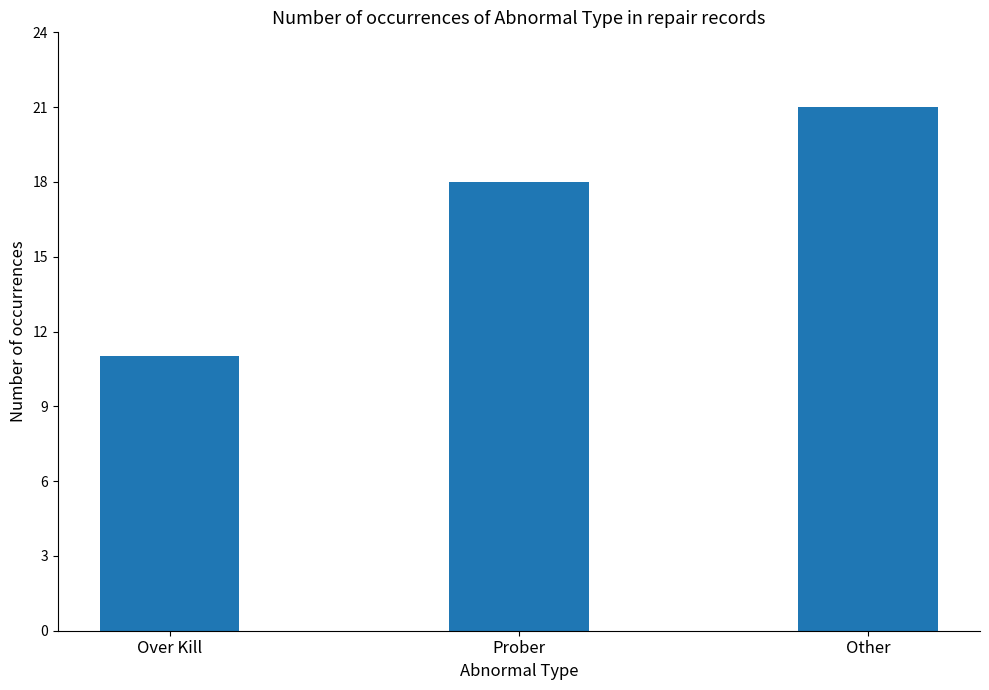

What is the label of the 1st bar from the right?

Other